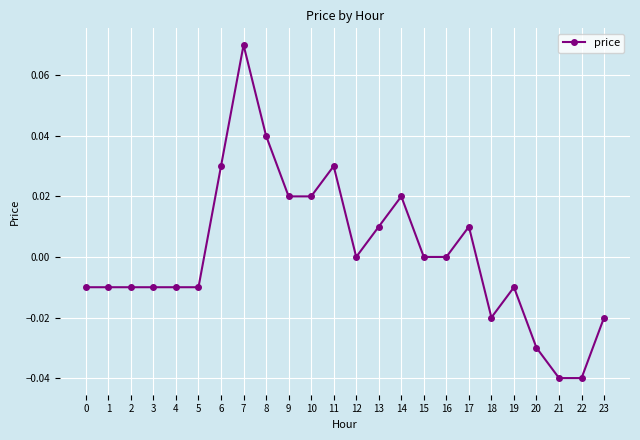

At which category does the chart reach its peak across all series?

7